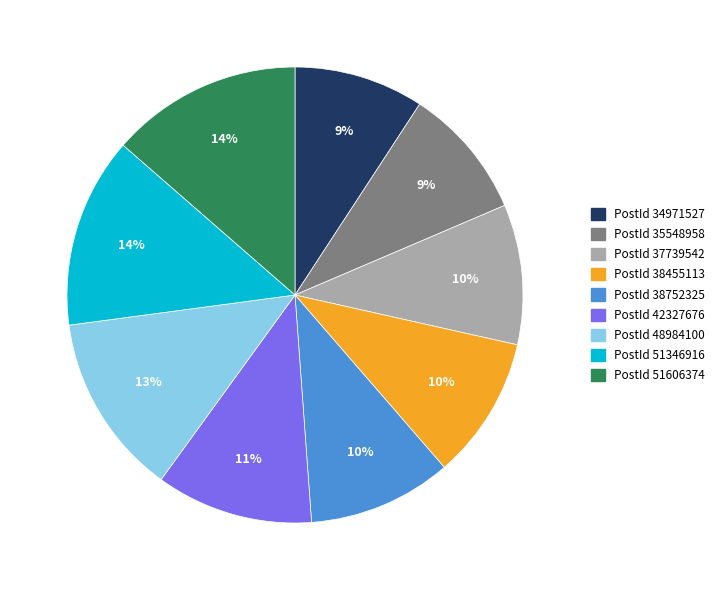

To the nearest percent, what is the average slice percentage?

11%